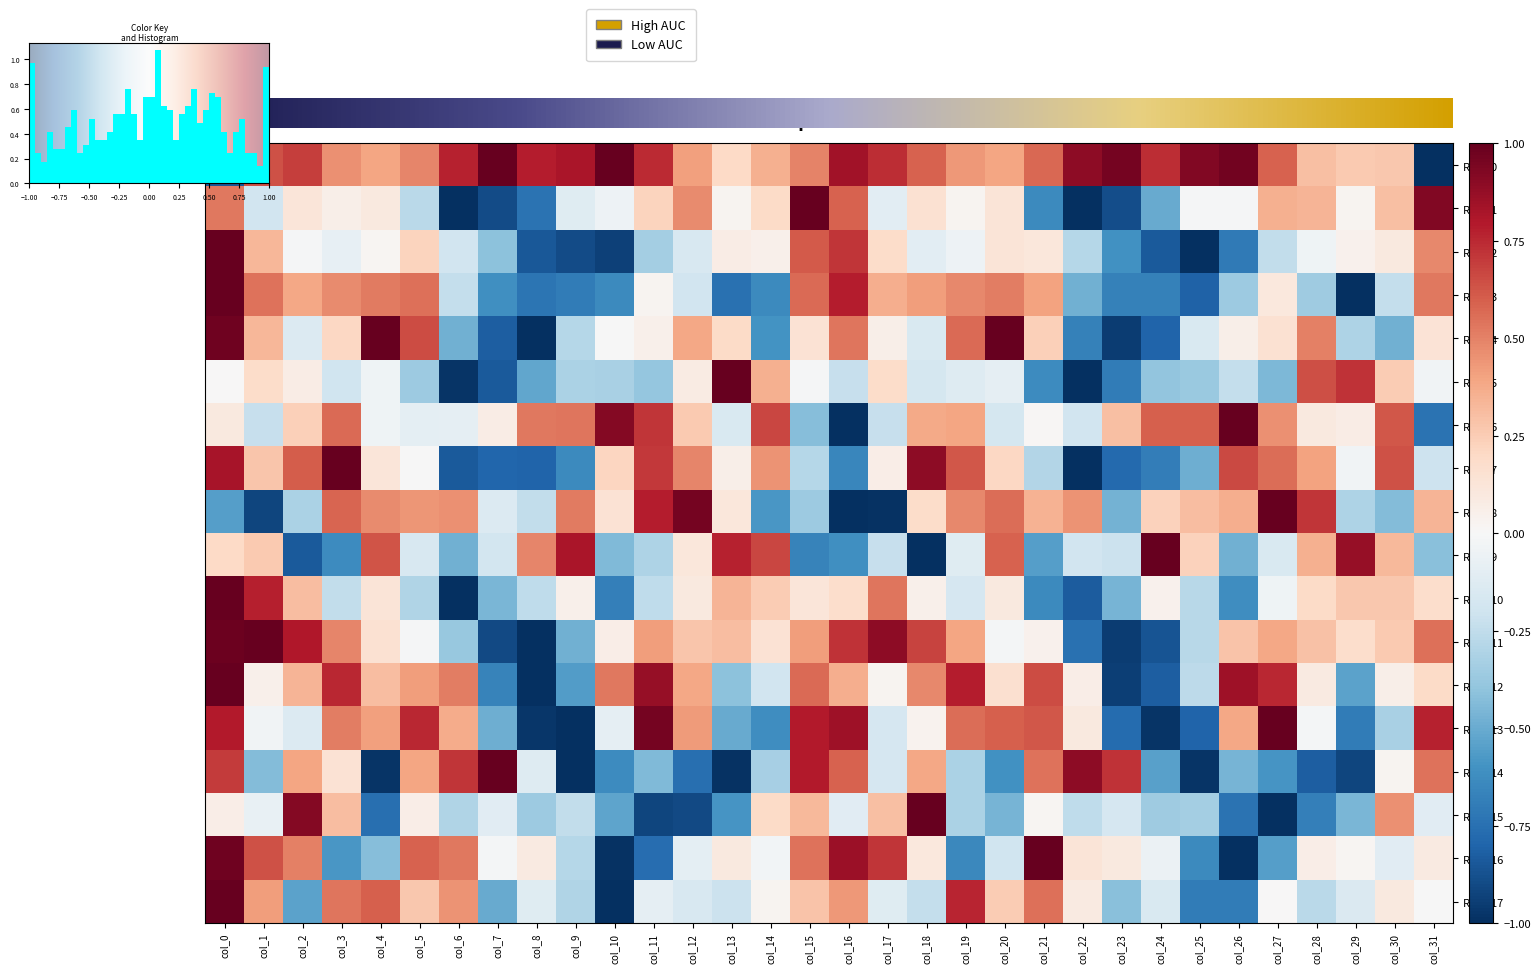

Which has a higher value, col_17 or col_26?

col_26